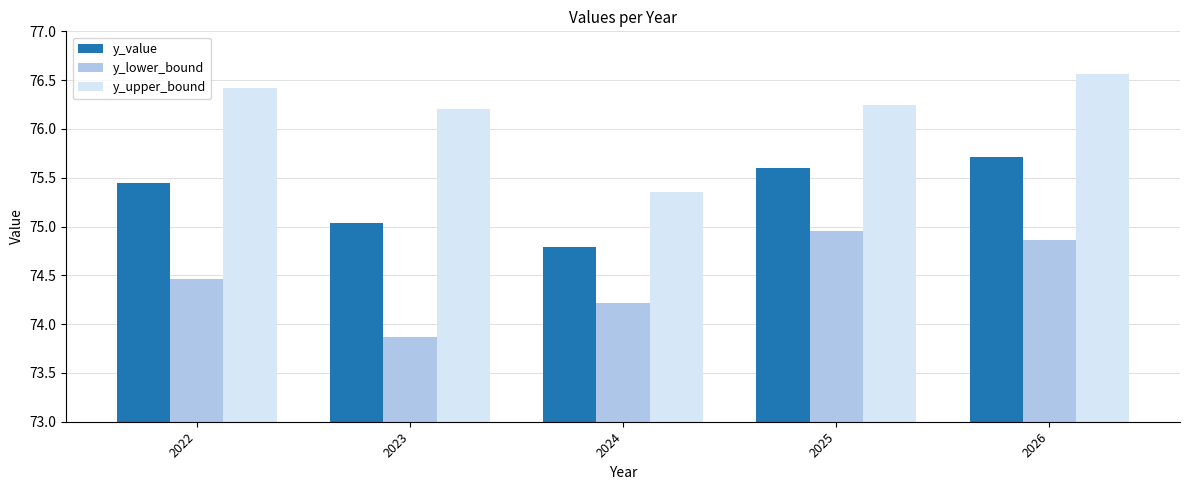

At 2023, list the series in order from smallest to largest.

y_lower_bound, y_value, y_upper_bound